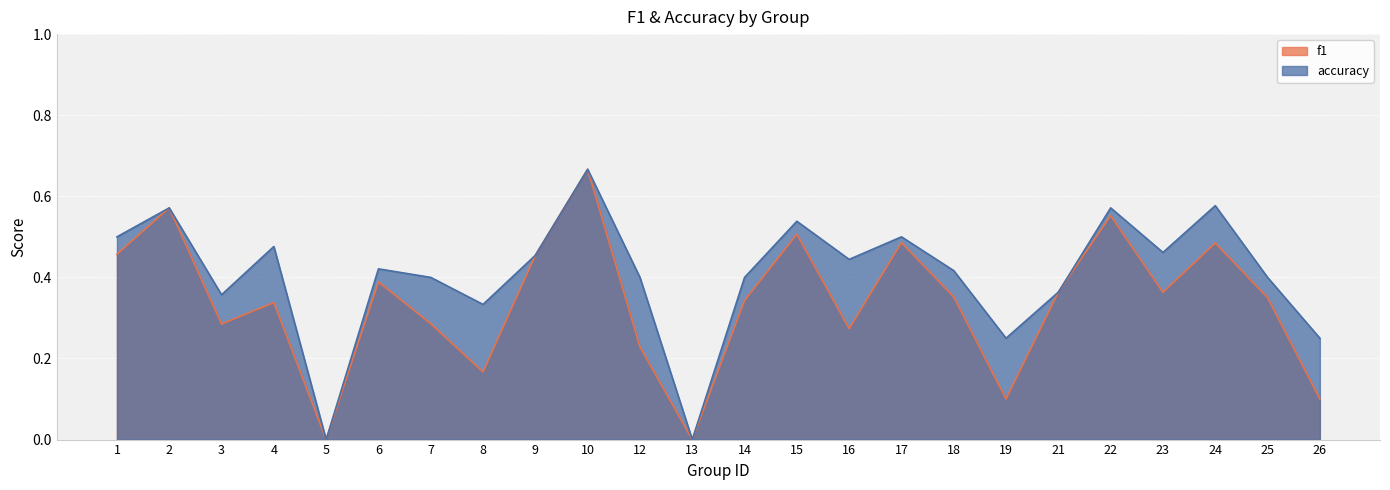

True or false: accuracy and f1 cross at least once.

False